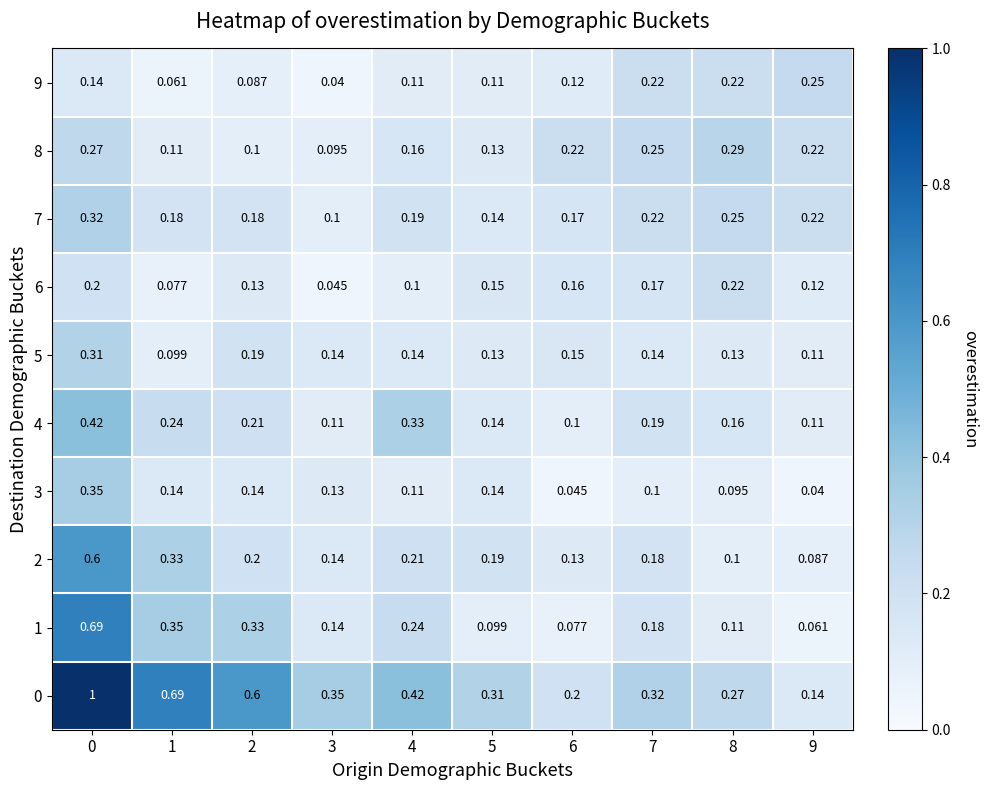

Is the value of 6 at 6 greater than the value of 7 at 0?

No